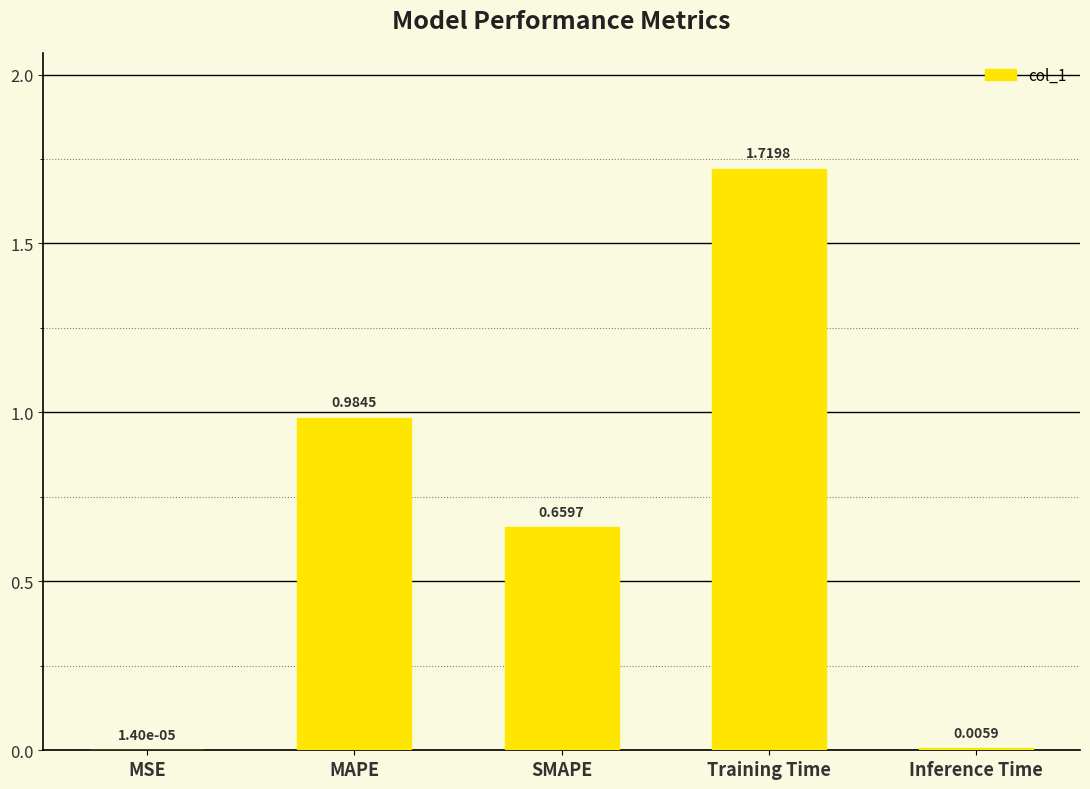

Where is the data nearest to the value 0?

MSE